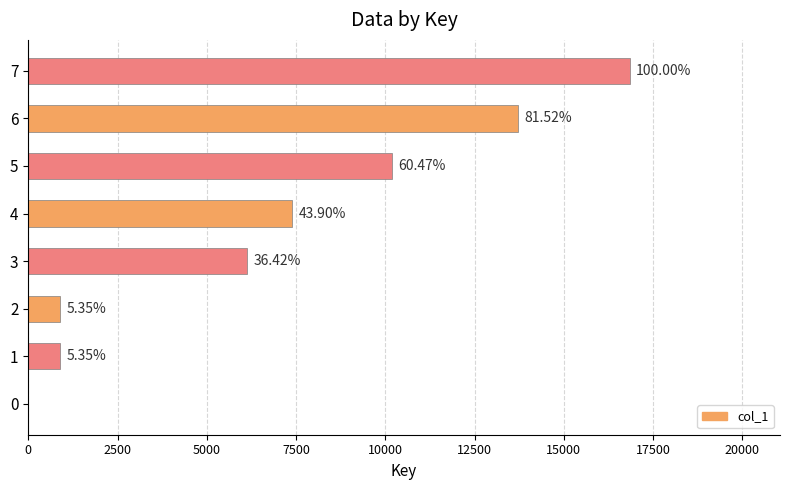

What is the difference between the second highest and second lowest values?

12827